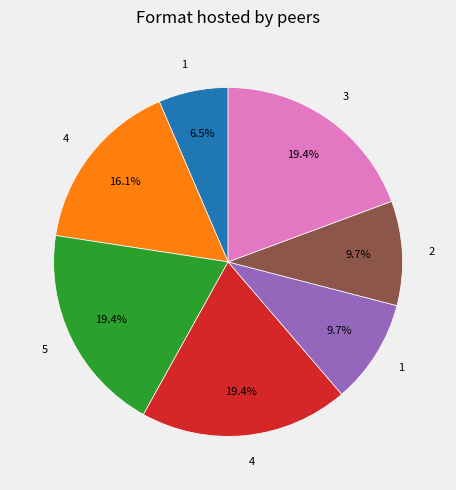

Is there any slice that represents more than half of the pie?

No